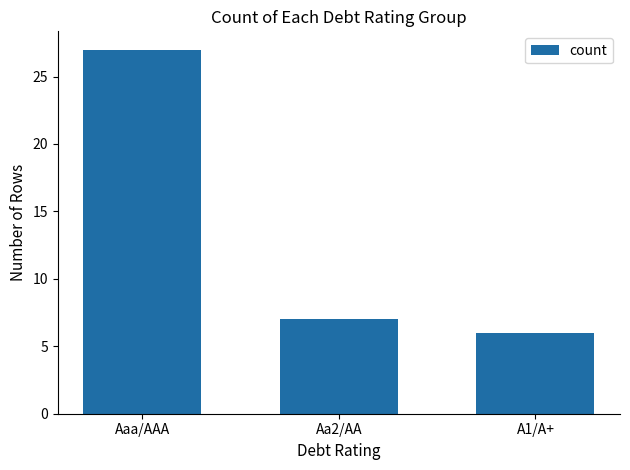

What position from the left is Aaa/AAA?

1